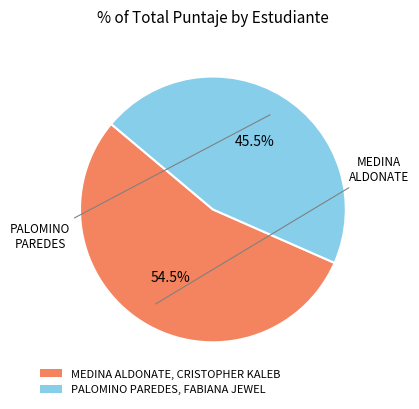

Approximately how many times larger is the value at PALOMINO PAREDES, FABIANA JEWEL compared to MEDINA ALDONATE, CRISTOPHER KALEB?

0.8